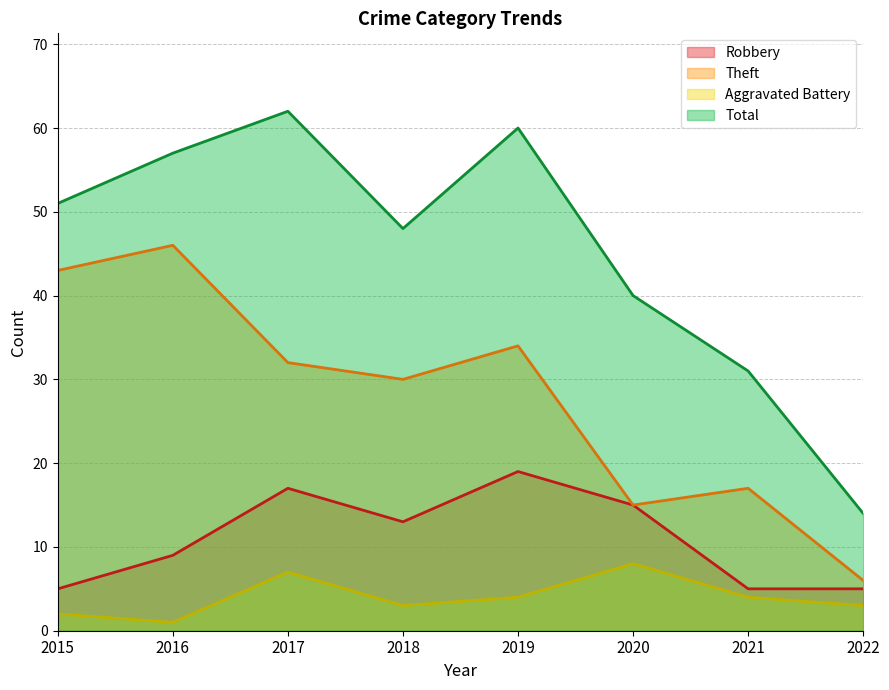

Count the Aggravated Battery values in the range 3 to 7.

5